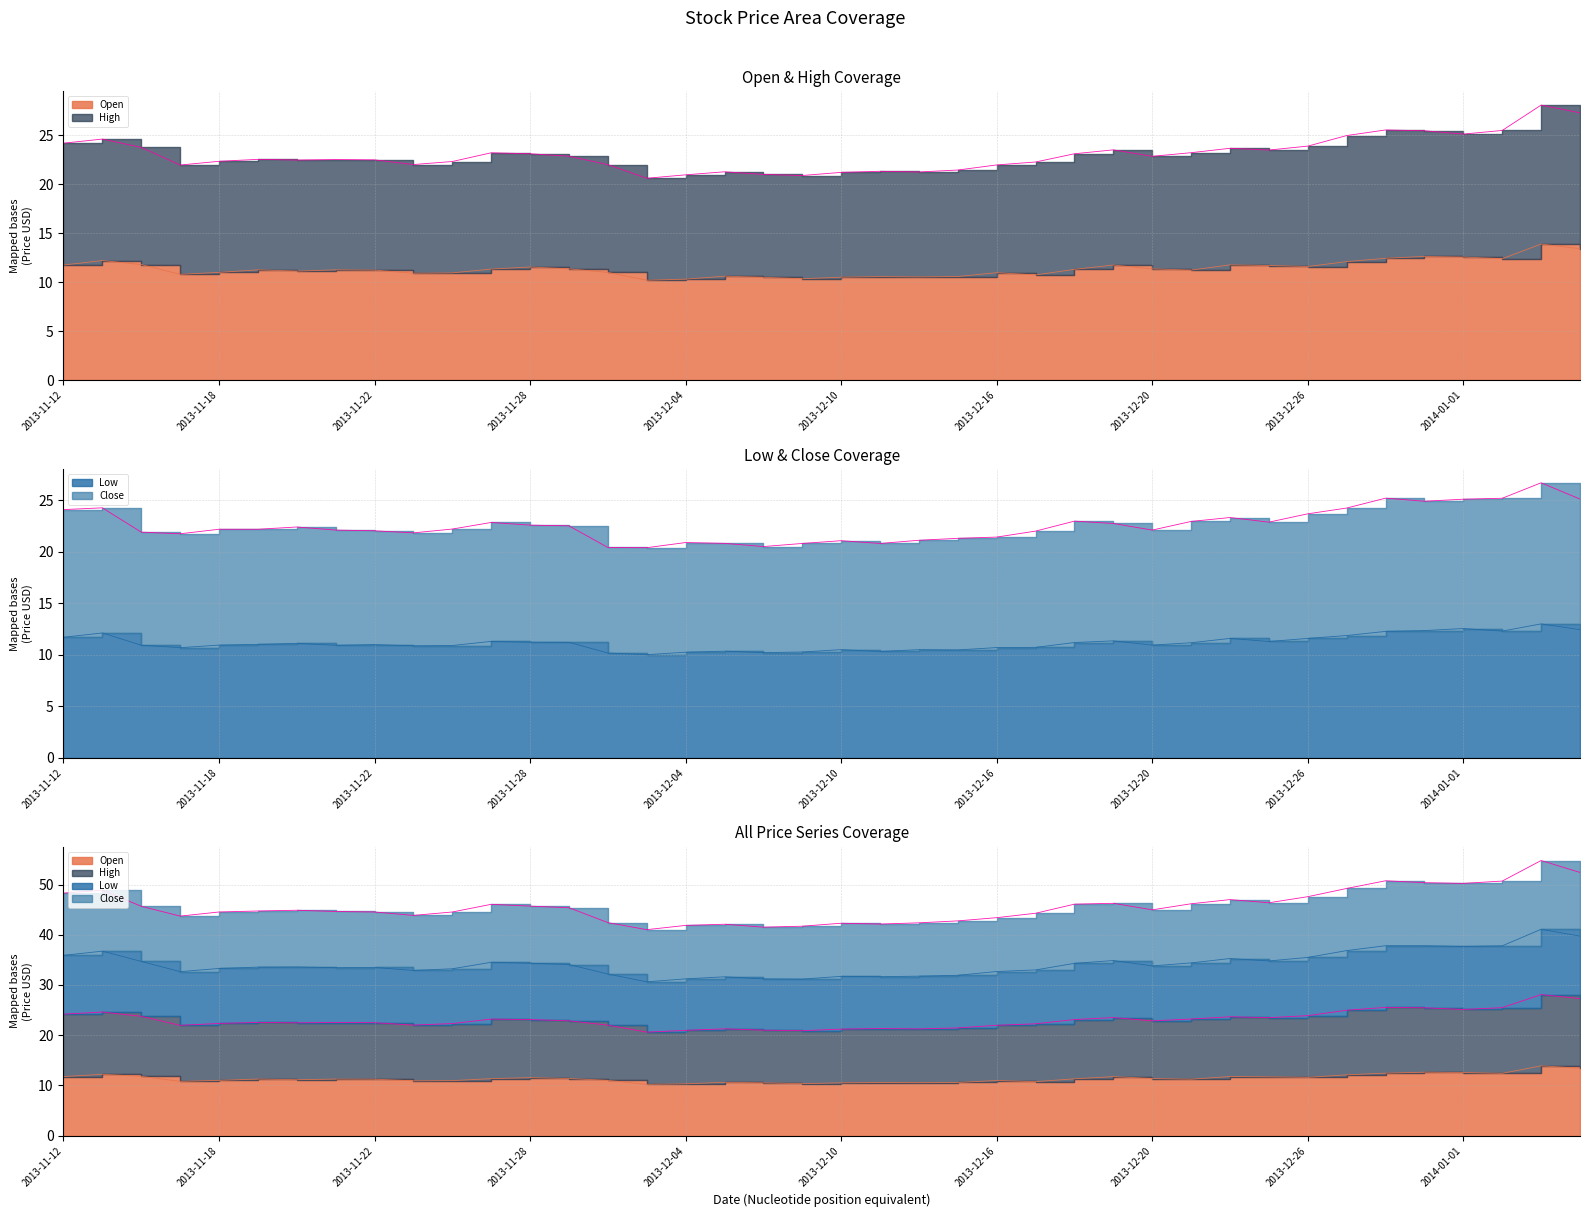

At which label does High reach its minimum?

2013-12-03